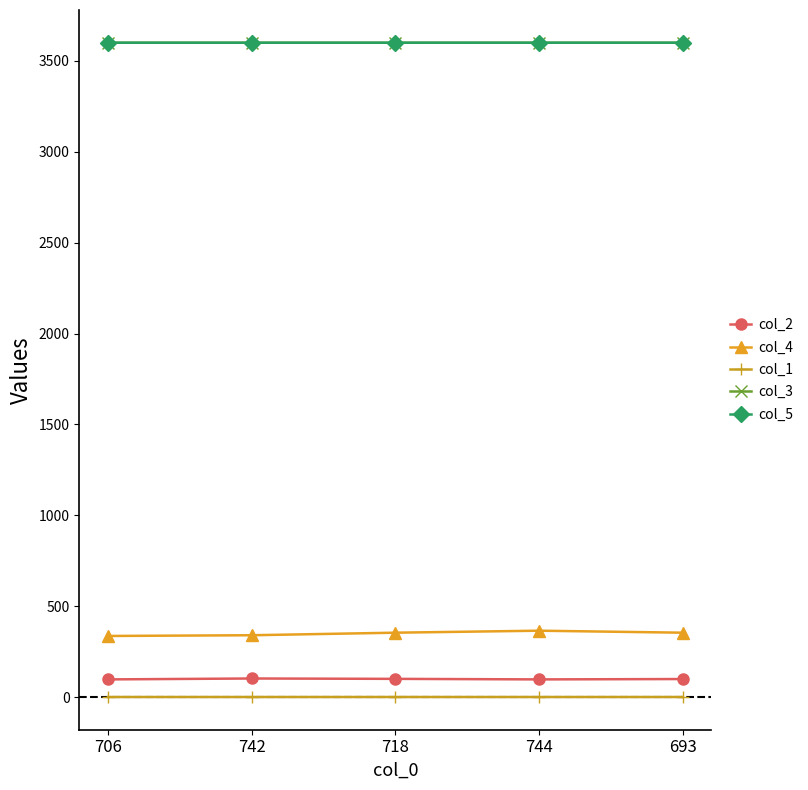

What is the highest value of the col_4 series?

365.0